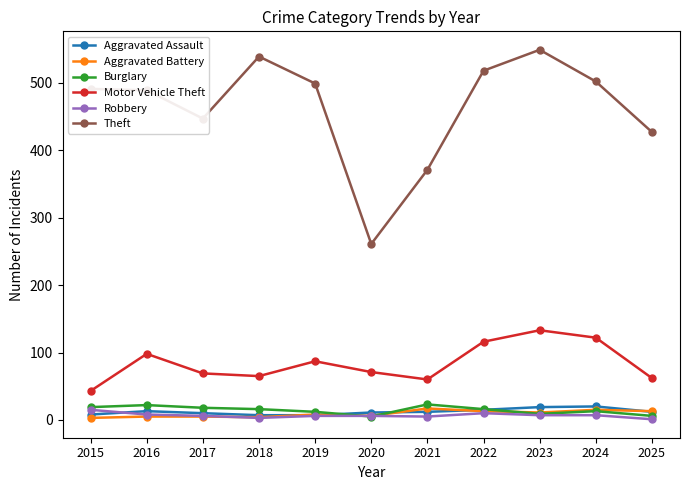

Is it true that Motor Vehicle Theft equals 60 at 2021?

True